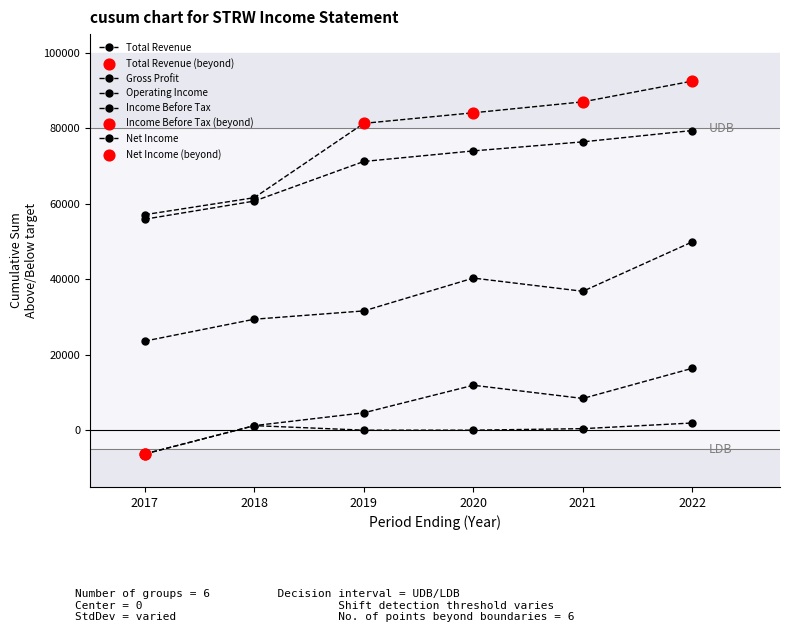

Which series has the largest total across all categories?

Total Revenue